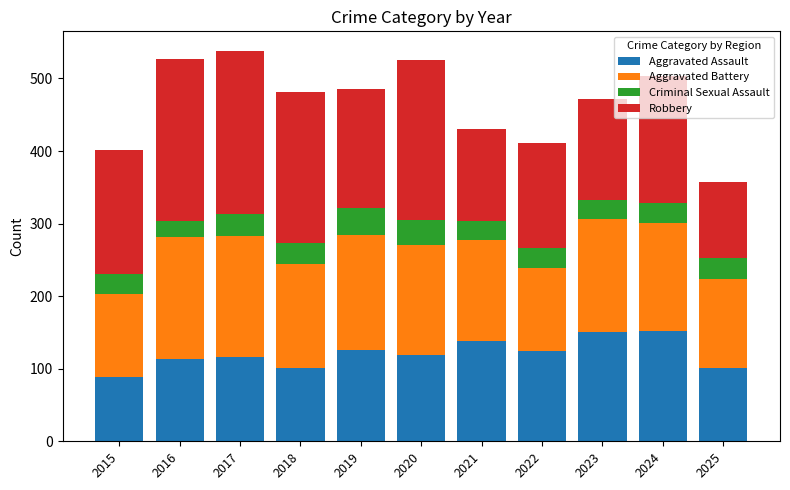

What are all the series names shown in the legend?

Aggravated Assault, Aggravated Battery, Criminal Sexual Assault, Robbery